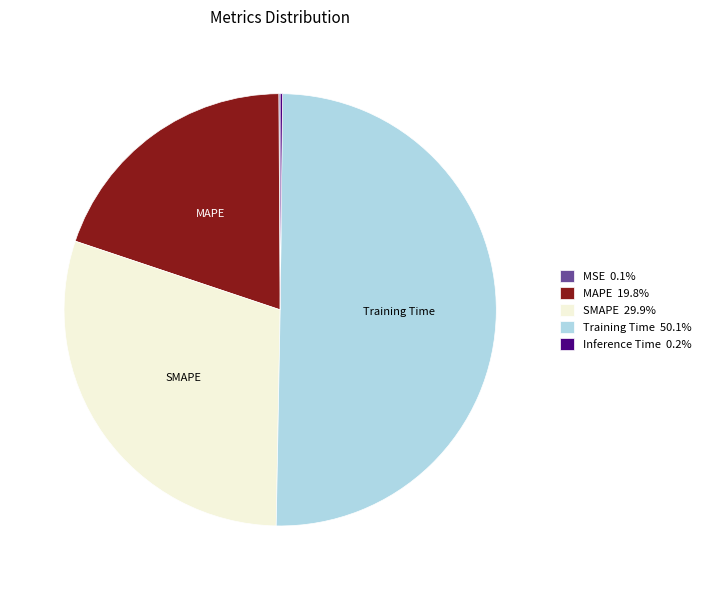

How many slices are in this pie chart?

5